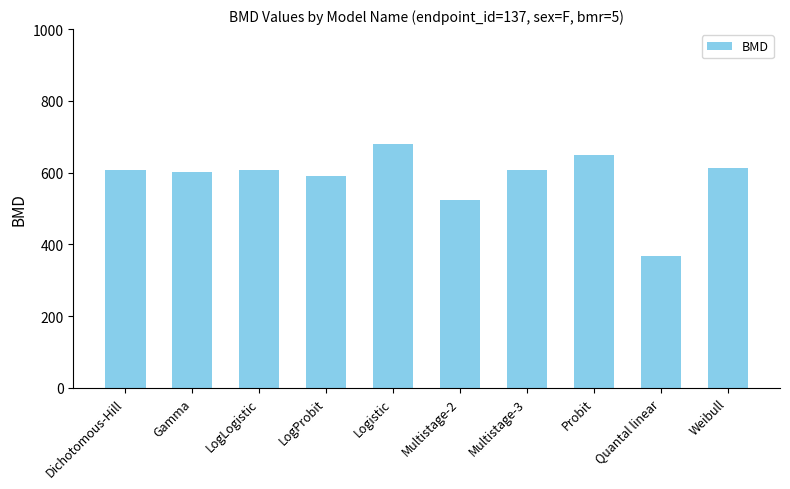

What is the greatest value displayed?

680.5